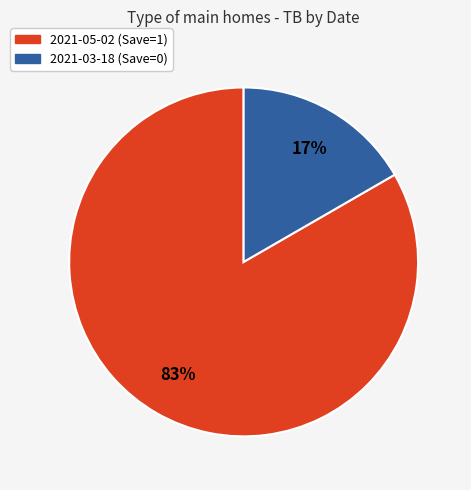

To the nearest percent, what is the average slice percentage?

50%